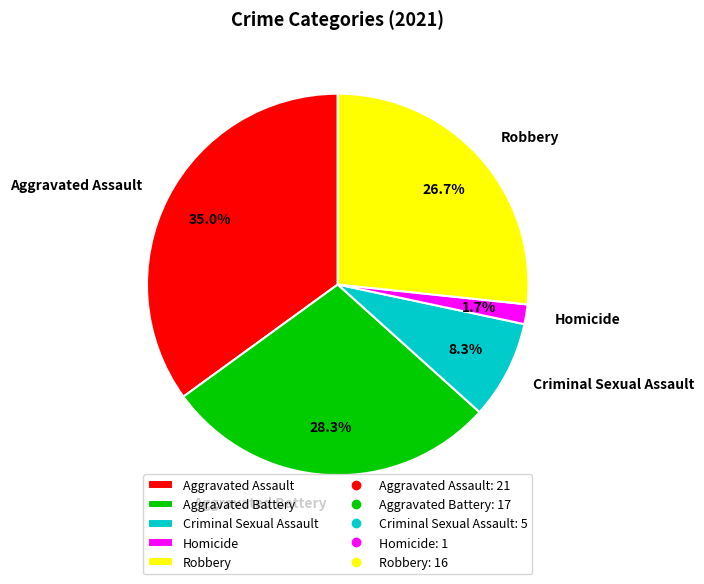

Combined, do Aggravated Battery and Robbery account for over 50%?

Yes